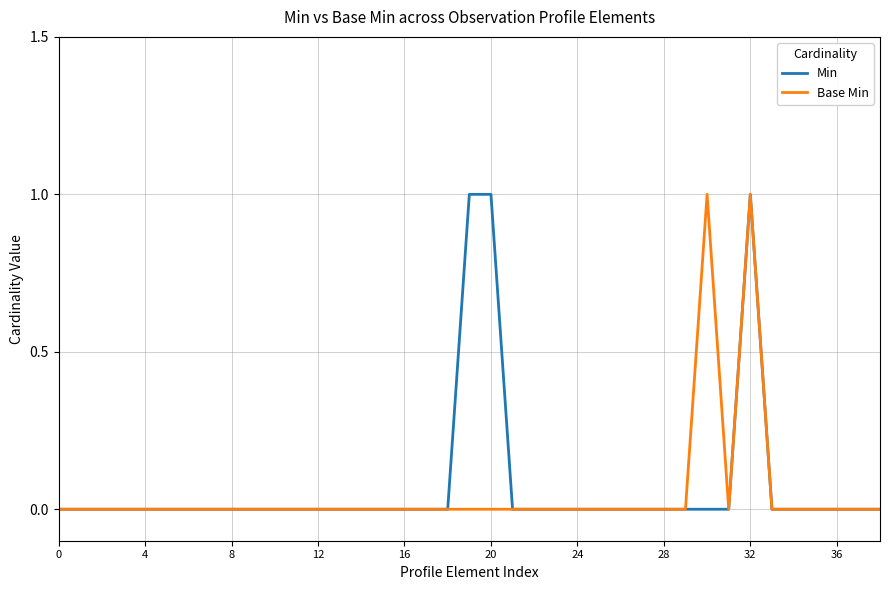

What is the label of the 30th point from the left?

29